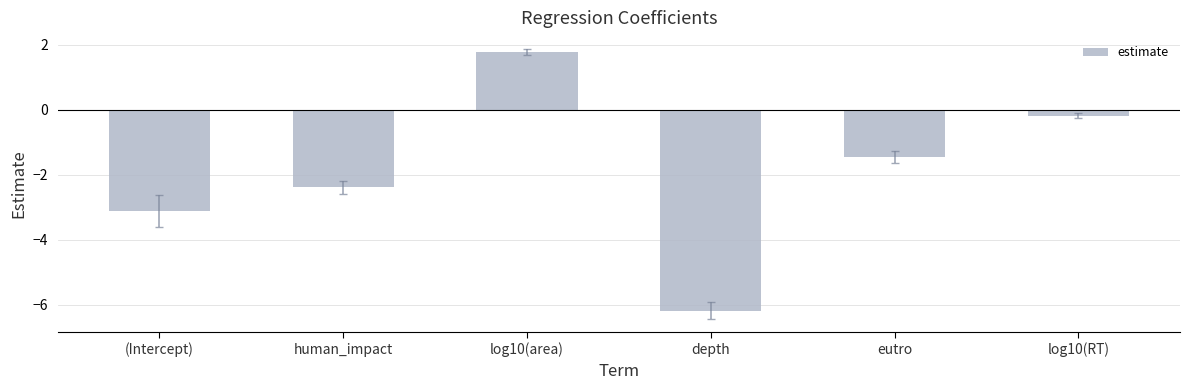

Rank the categories by value from lowest to highest.

depth, (Intercept), human_impact, eutro, log10(RT), log10(area)